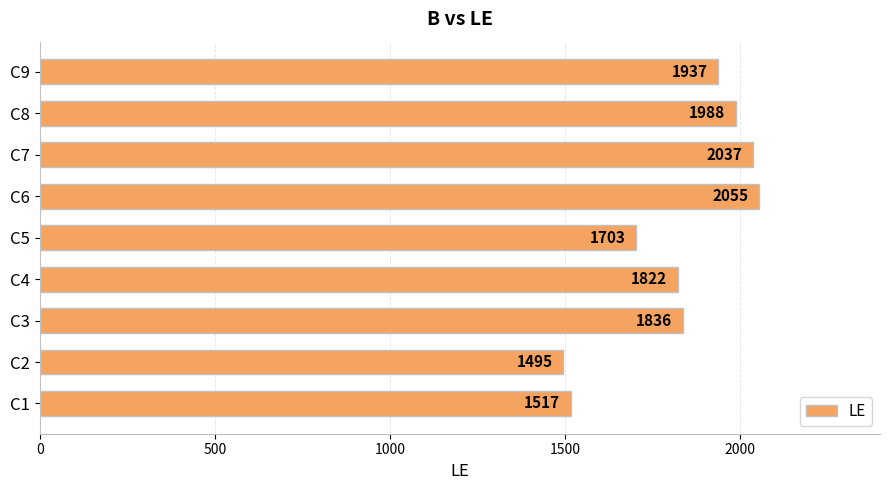

What is the difference between the maximum and minimum values?

560